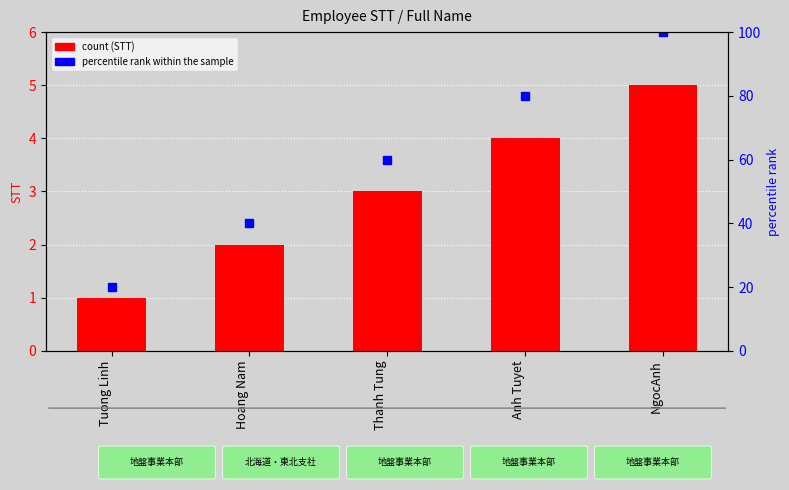

Reading left to right, list all the values displayed in this chart.

STT (count): Tuong Linh=1	Hoang Nam=2	Thanh Tung=3	Anh Tuyet=4	NgocAnh=5
percentile rank within the sample: Tuong Linh=20	Hoang Nam=40	Thanh Tung=60	Anh Tuyet=80	NgocAnh=100